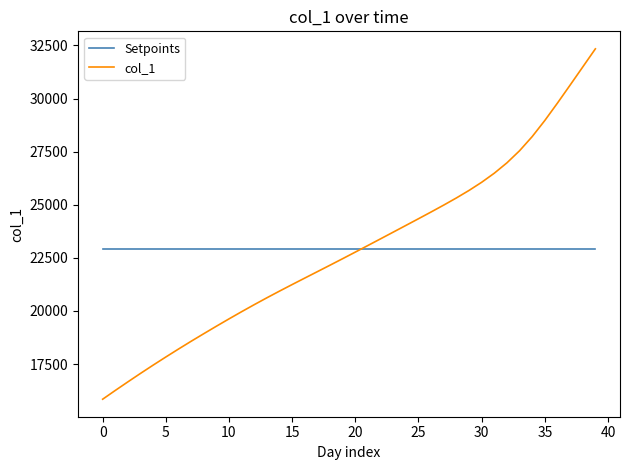

Which series has the widest spread of values?

col_1